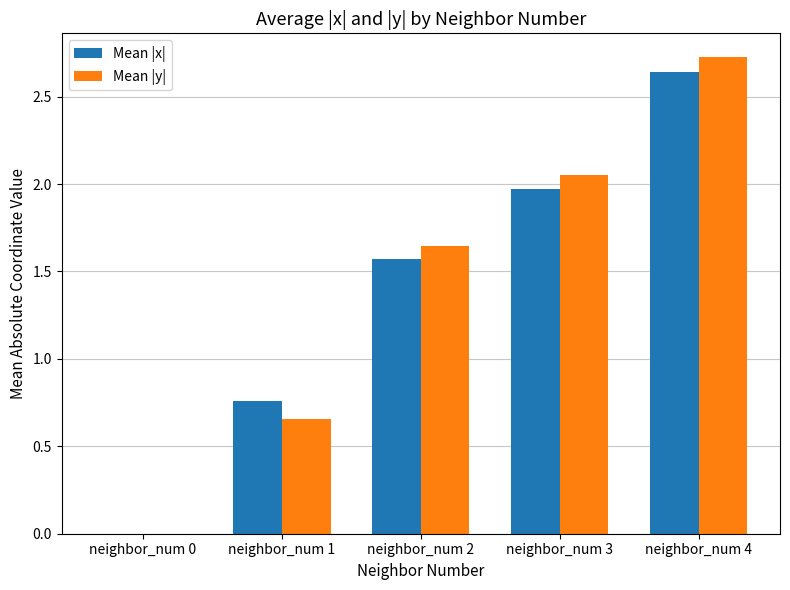

Which label corresponds to the largest value in the chart?

neighbor_num 4